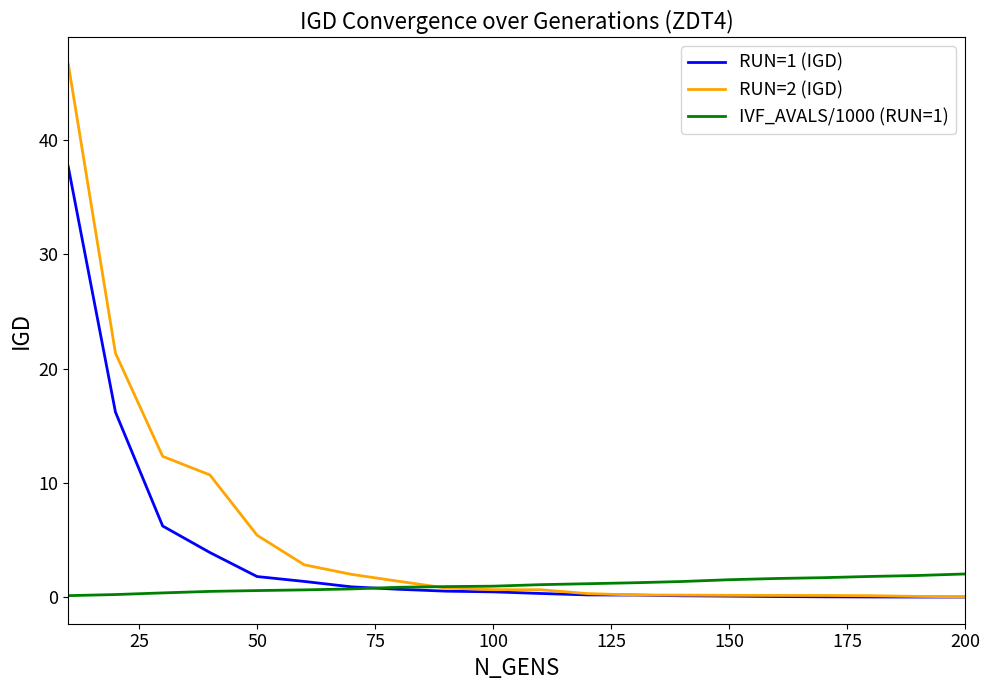

Rank the series by their average value, from highest to lowest.

RUN=2 (IGD), RUN=1 (IGD), IVF_AVALS/1000 (RUN=1)